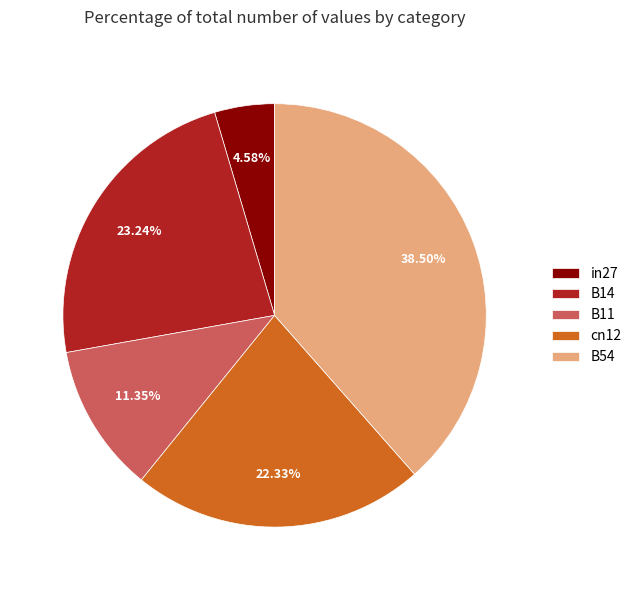

To the nearest percent, what portion does B14 represent?

23%